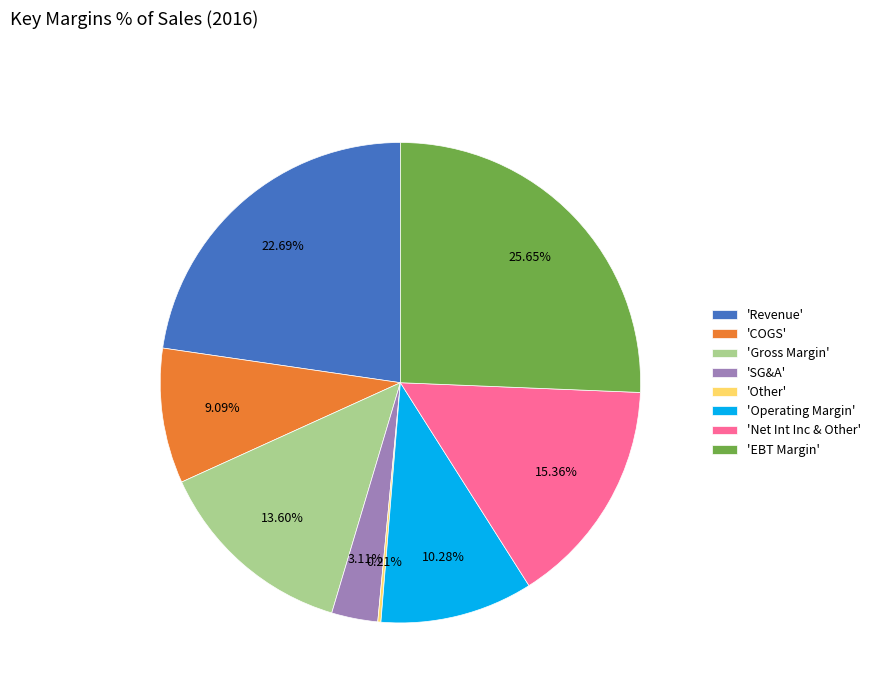

Combined, do 'COGS' and 'Net Int Inc & Other' account for over 50%?

No